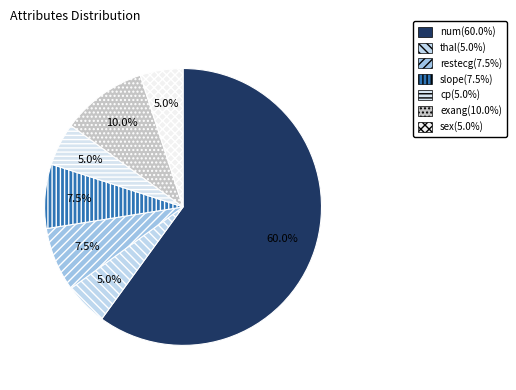

To the nearest percent, what portion does restecg represent?

8%